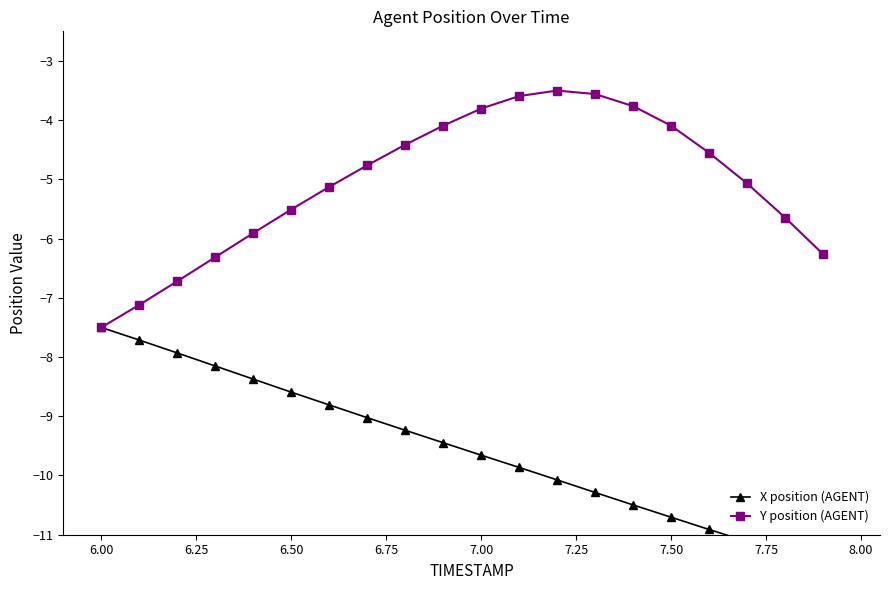

How many lines are shown in the chart?

2